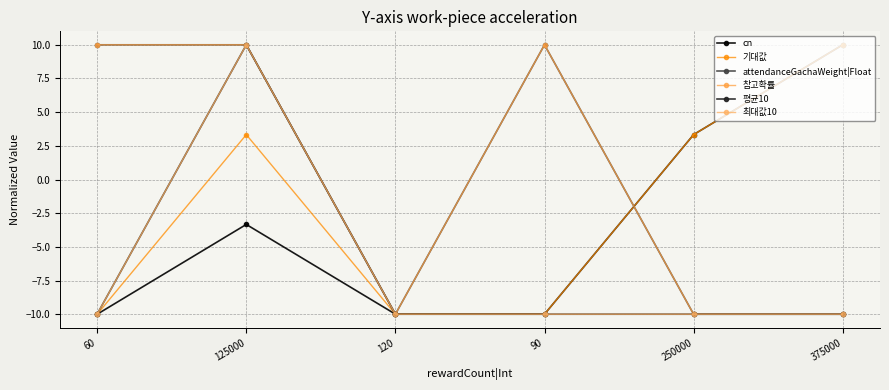

What value does the 참고확률 series have at 120?

-10.0